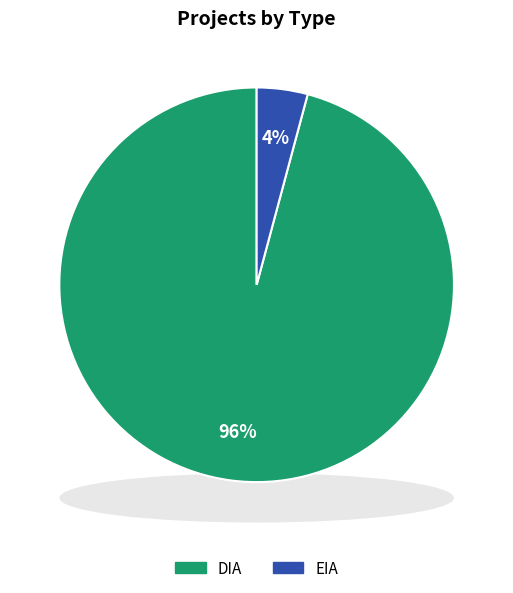

To the nearest percent, what is the average slice percentage?

50%